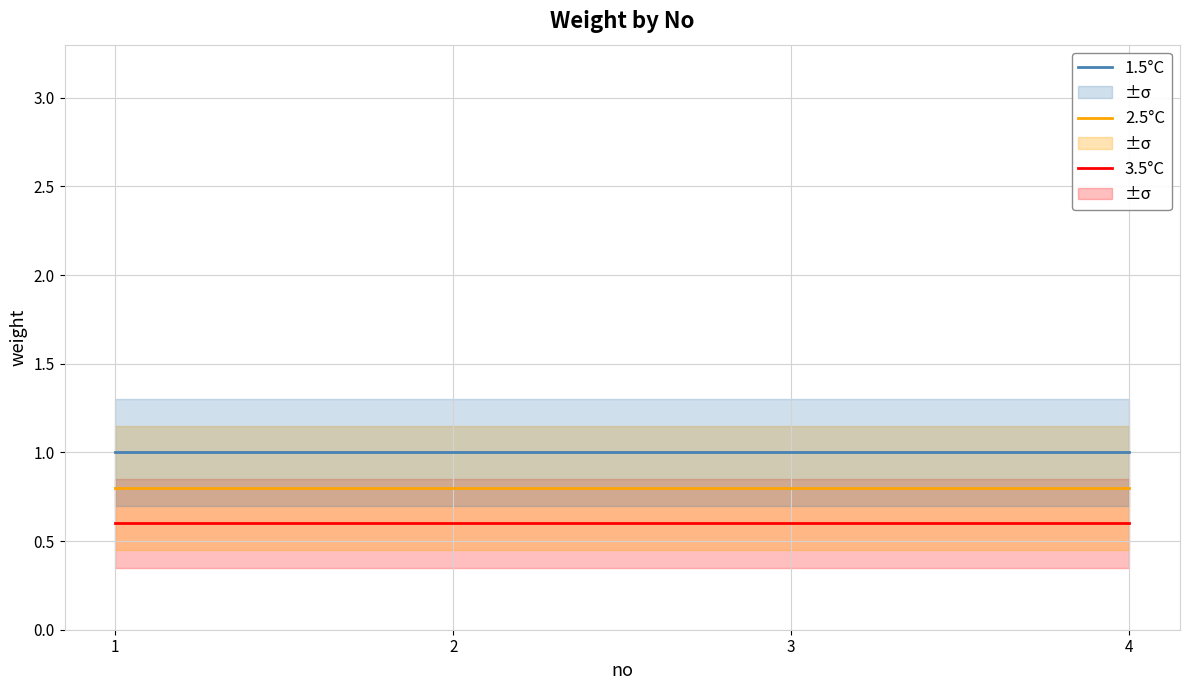

Count the number of data series in this chart.

3